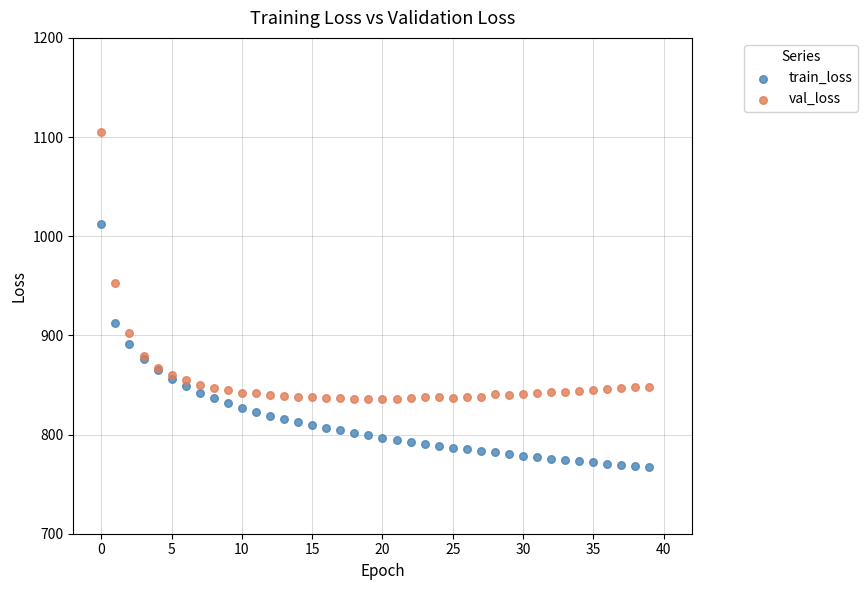

Which series reaches the maximum Y coordinate?

val_loss